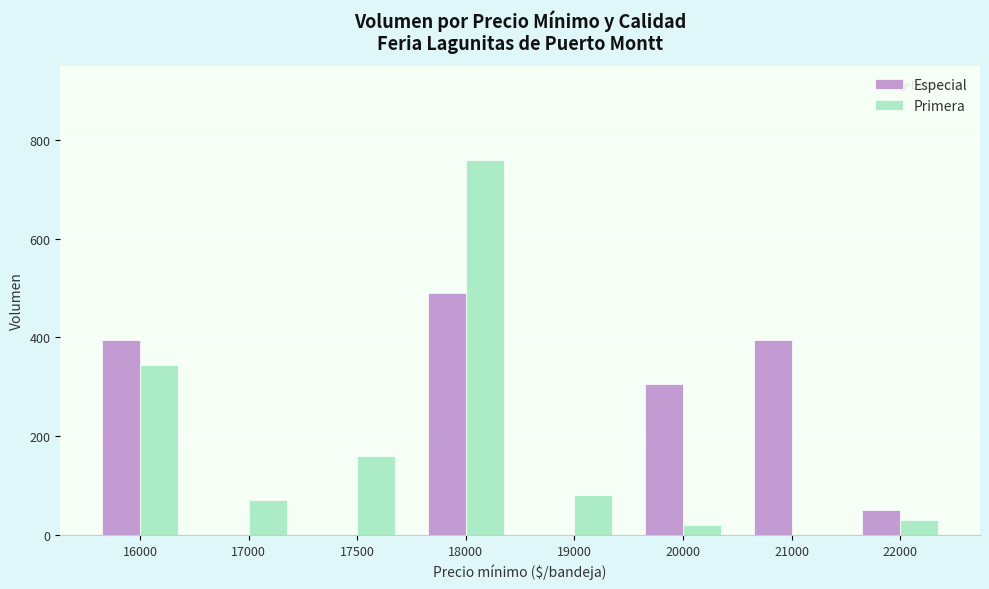

What is the sum of the Especial values at 18000 and 17000?

490